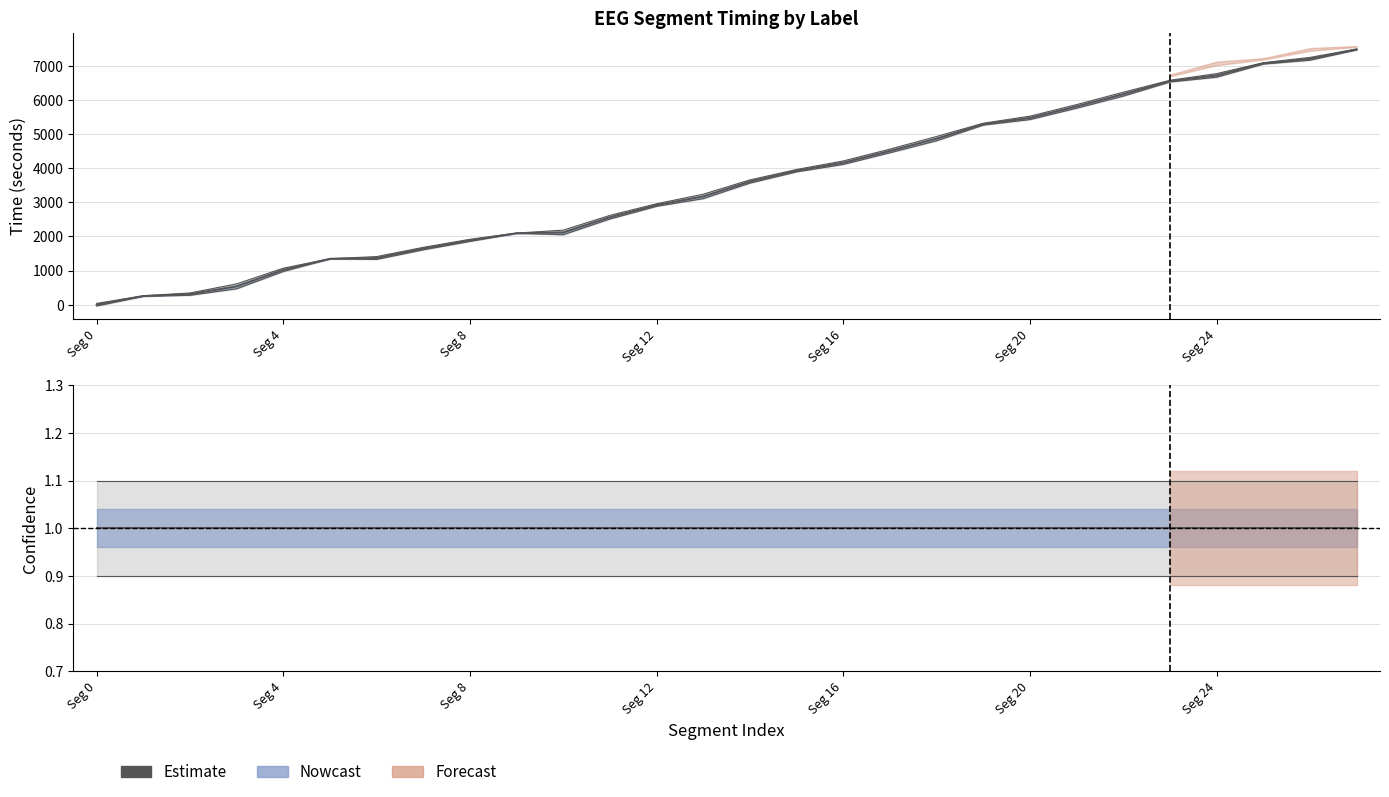

What is the spread (max minus min) of values at 0?

37.9